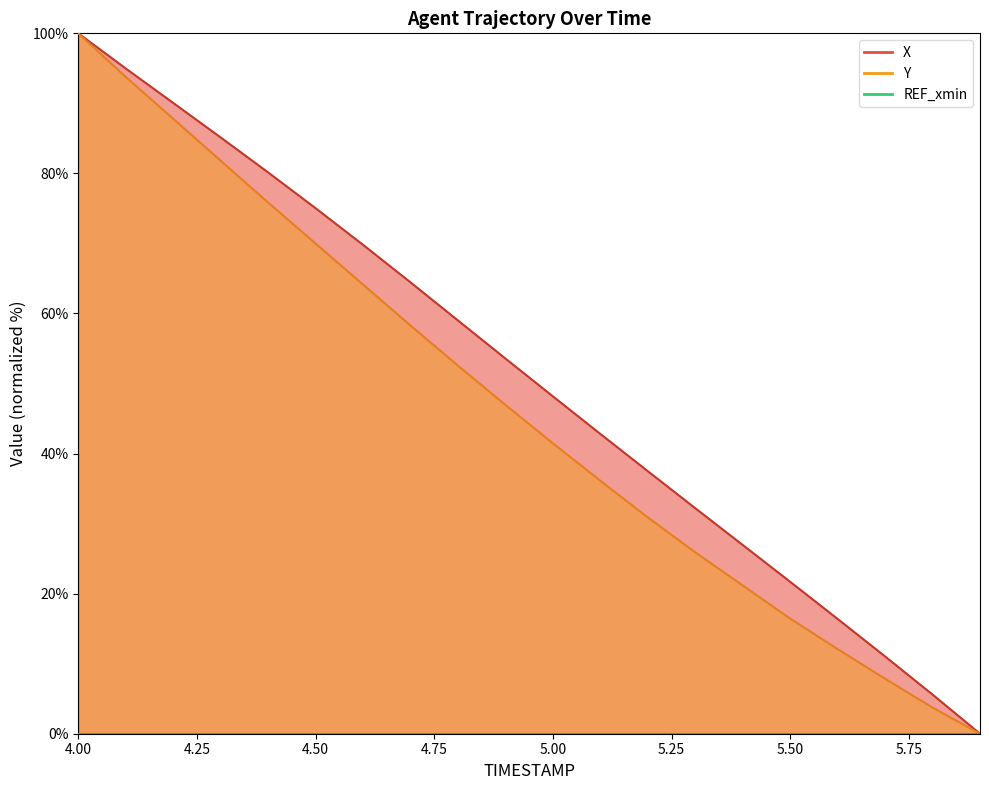

How many values in the X series are below 53?

10